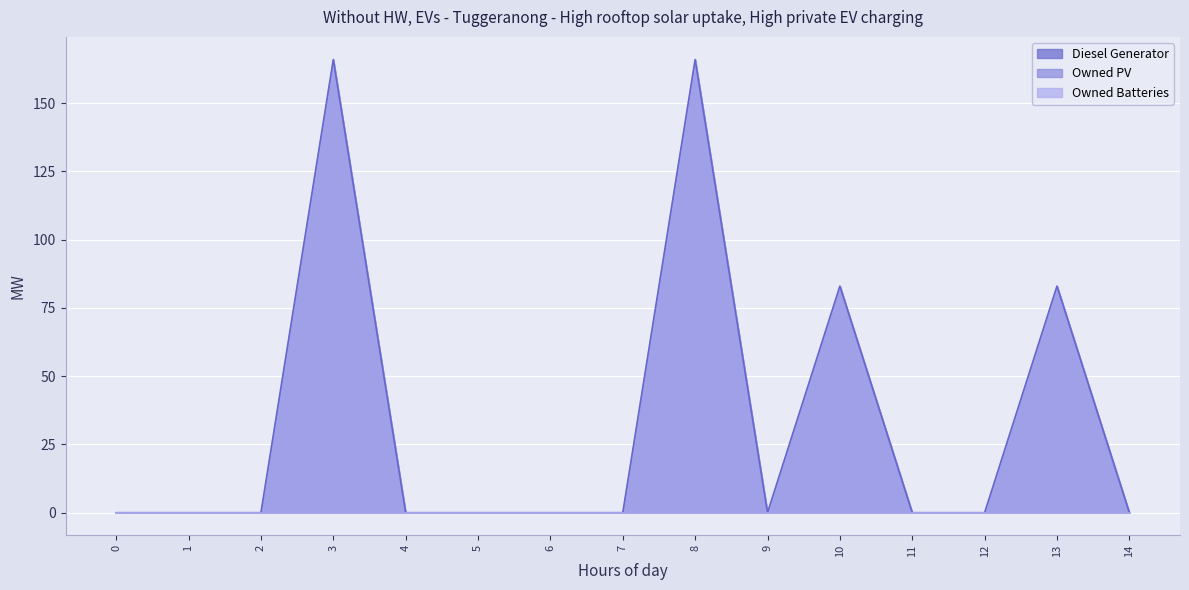

True or false: Owned Batteries and Owned PV cross at least once.

False